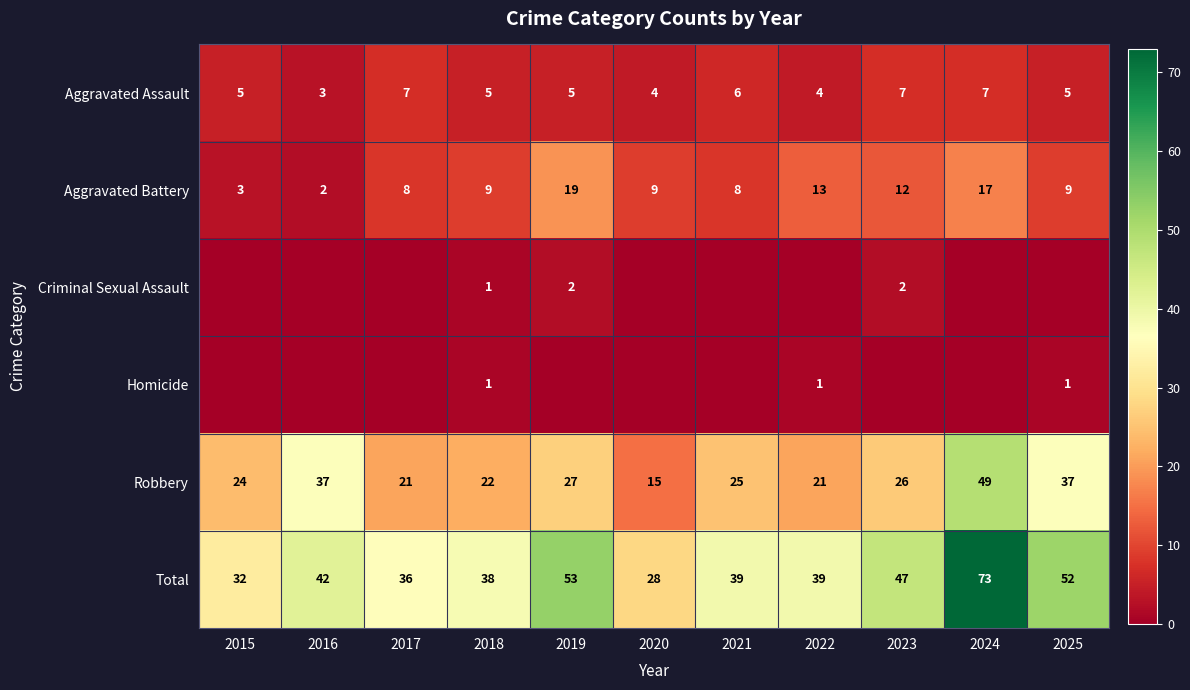

Rank the series by their maximum value, from lowest to highest.

Homicide, Criminal Sexual Assault, Aggravated Assault, Aggravated Battery, Robbery, Total